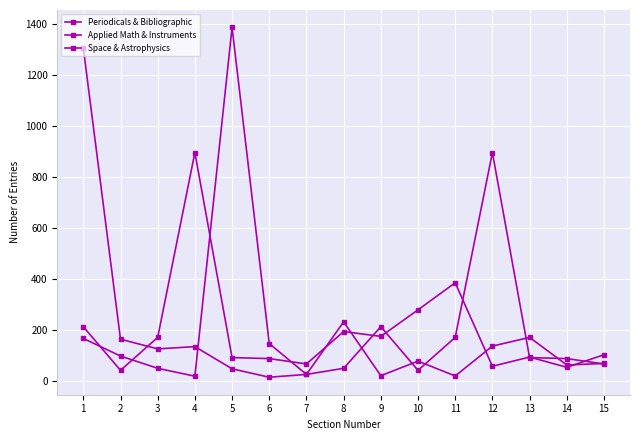

How many lines are shown in the chart?

3